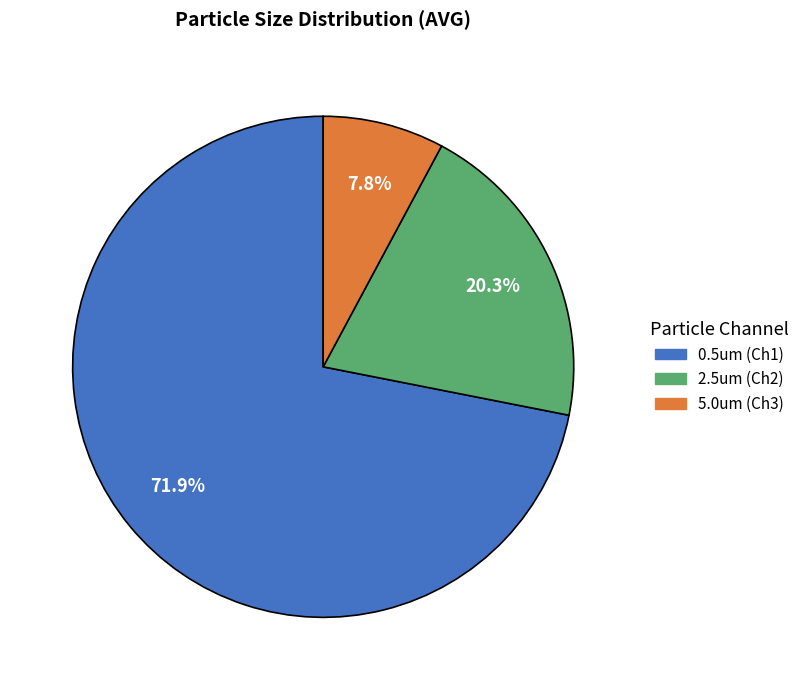

Combined, what portion of the pie is 5.0um and 2.5um?

28.1%